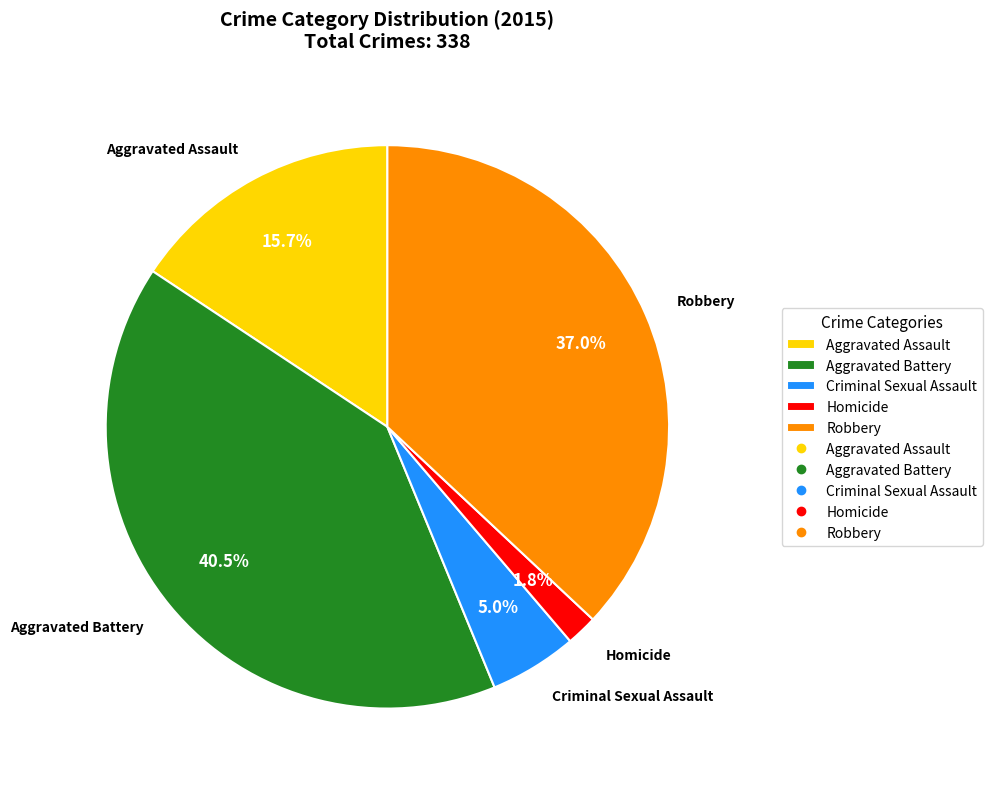

Between Aggravated Assault and Criminal Sexual Assault, which is larger?

Aggravated Assault